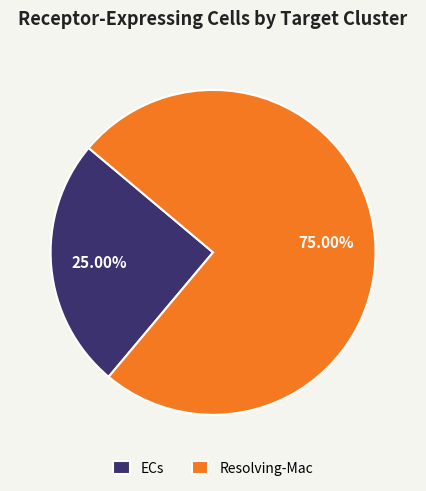

Which category has the smallest portion of the pie?

ECs